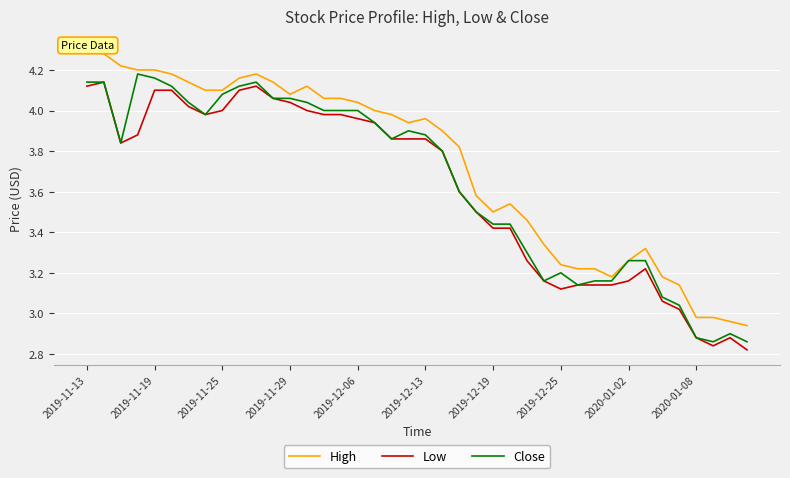

What value does the Close series have at 23?

3.5